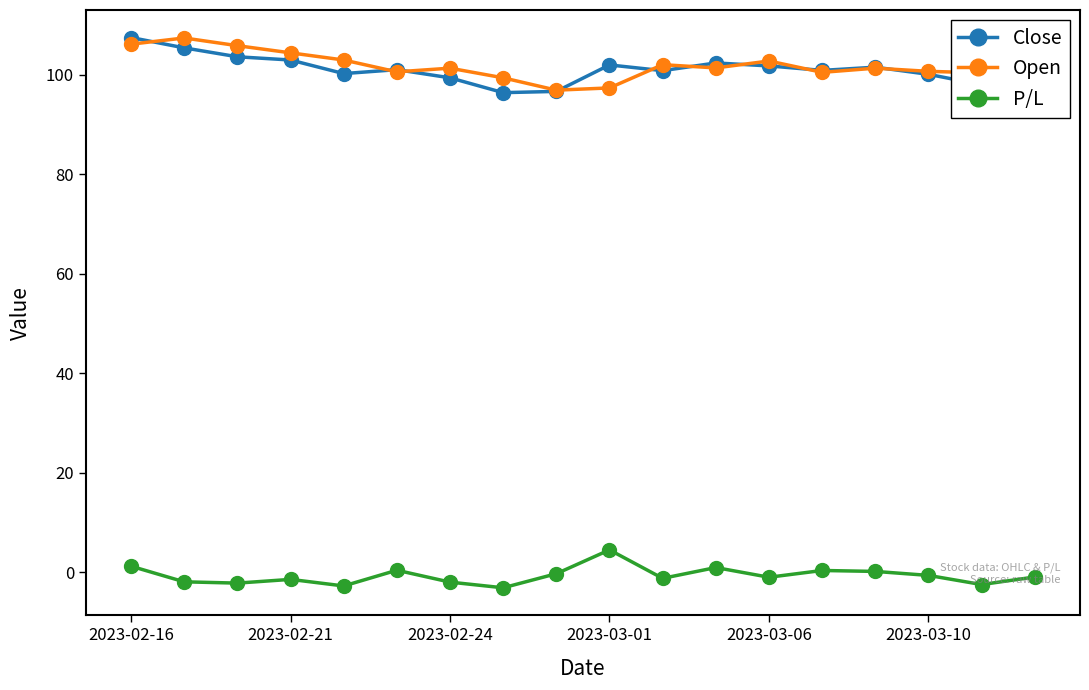

At how many categories does at least one series exceed 45?

18